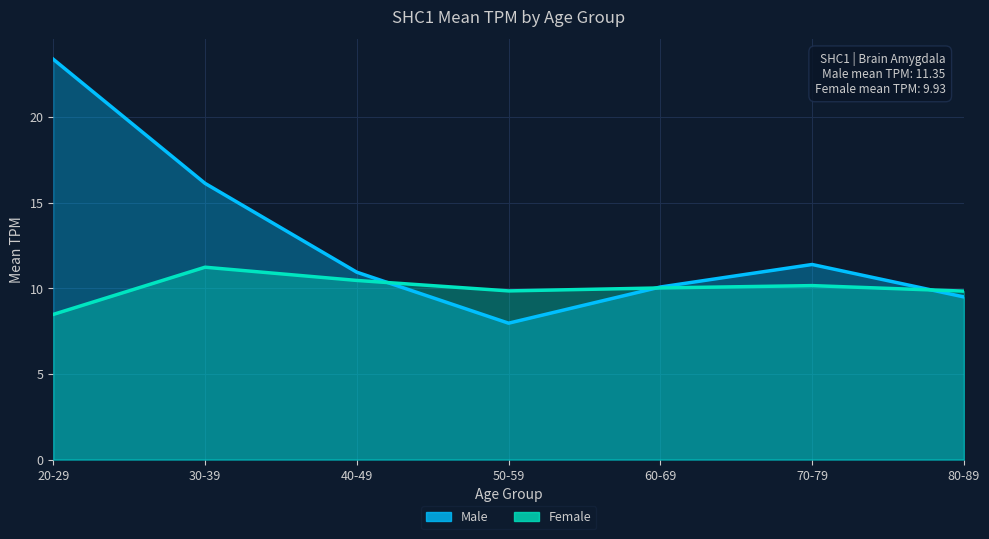

Read the male_line value at 60-69.

10.1